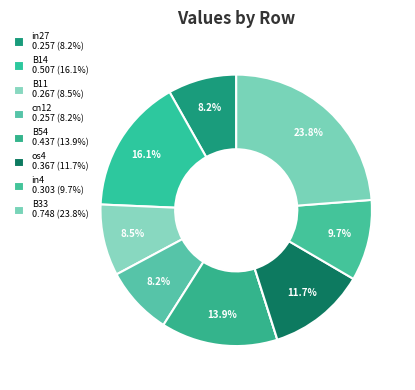

Is there any slice that represents more than half of the pie?

No